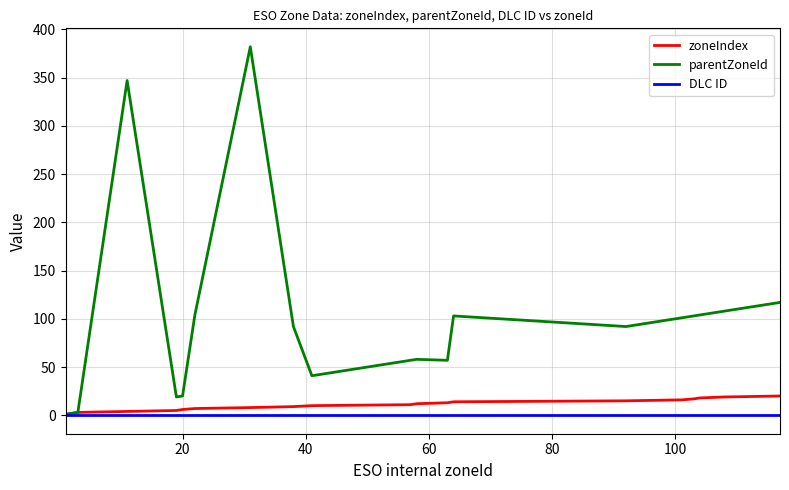

Which series has the largest range (max minus min)?

parentZoneId